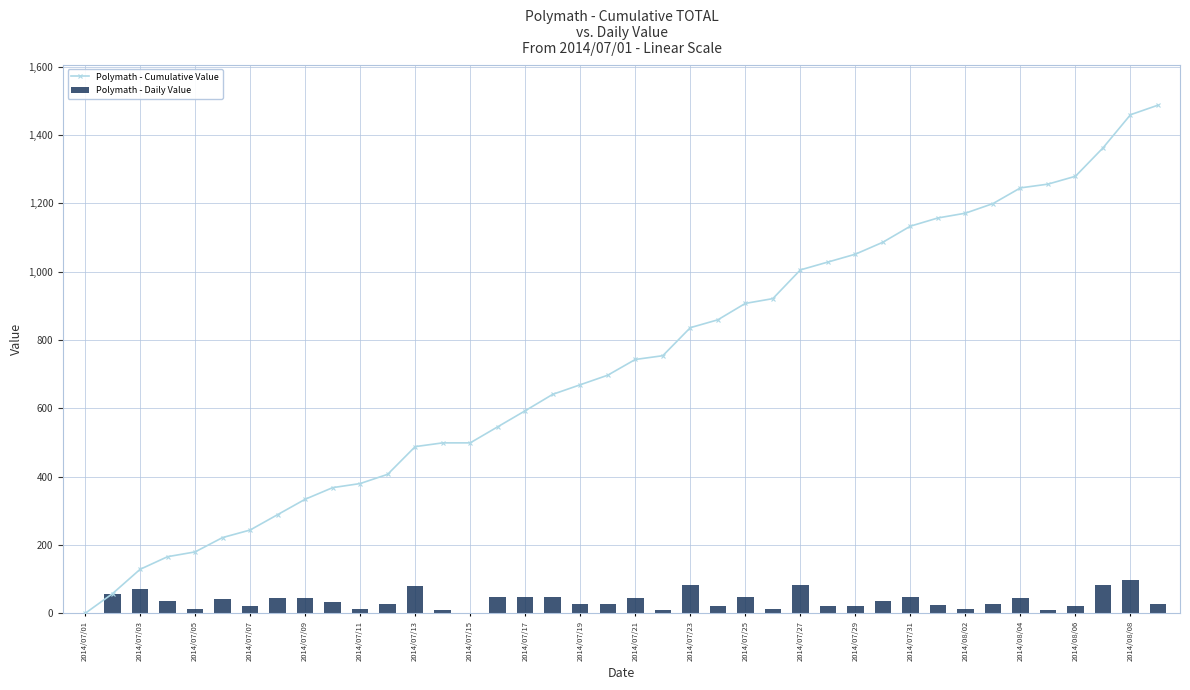

What is the sum of all Polymath - Daily Value values?

1487